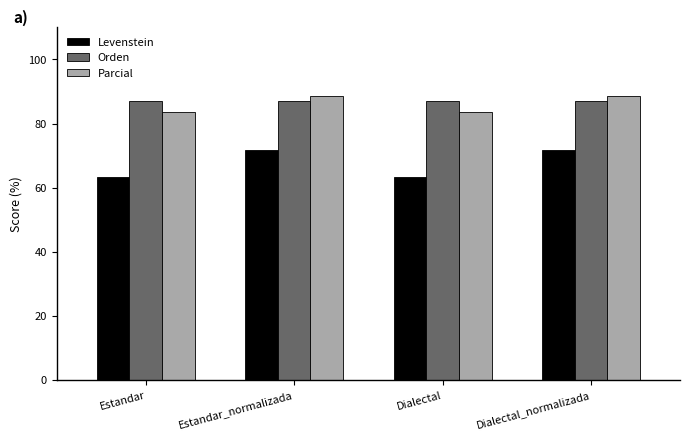

What is the label of the 1st bar from the right?

Dialectal_normalizada